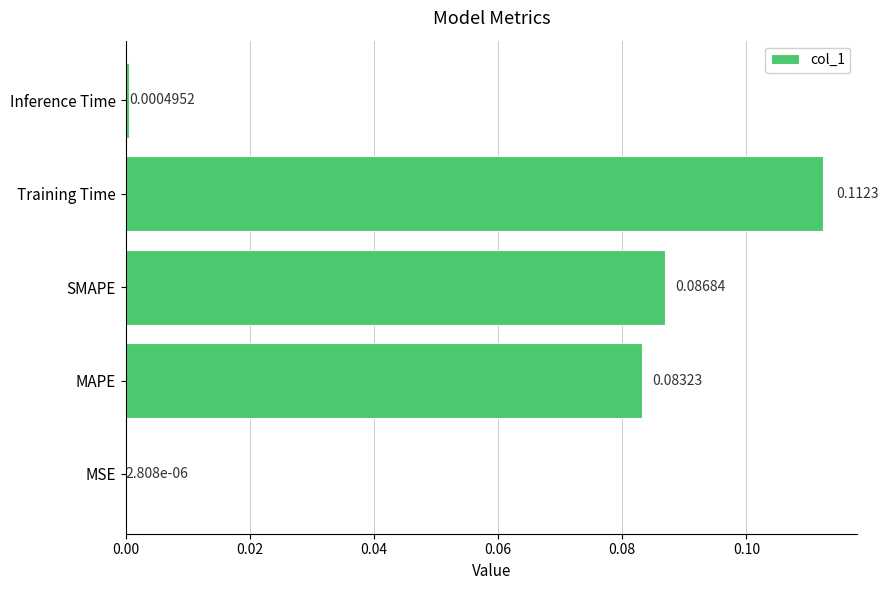

What is the sum of all values?

0.3